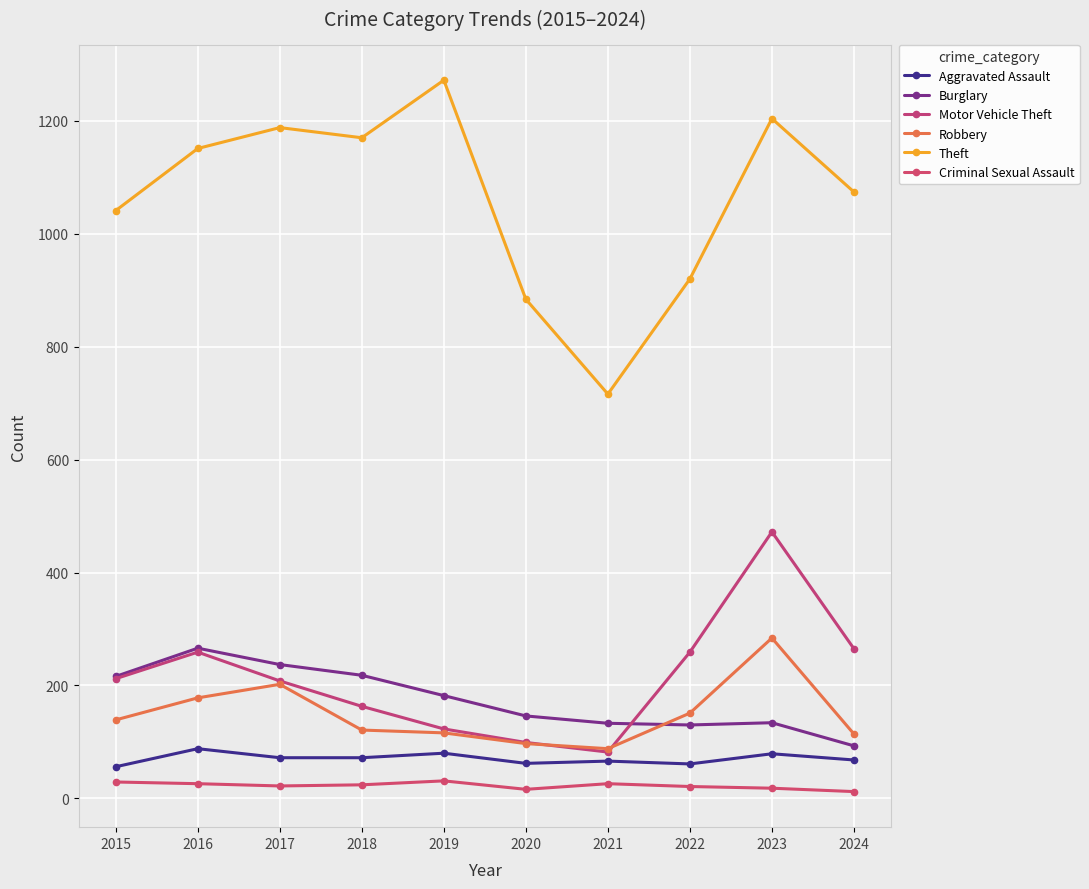

How many series are shown in this chart?

6